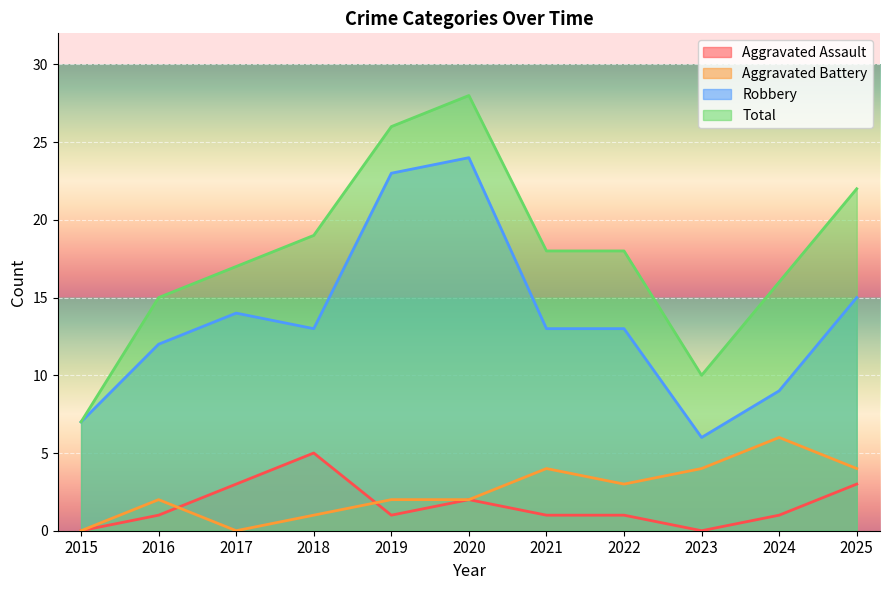

Which category has the lowest value in the Aggravated Assault series?

2015